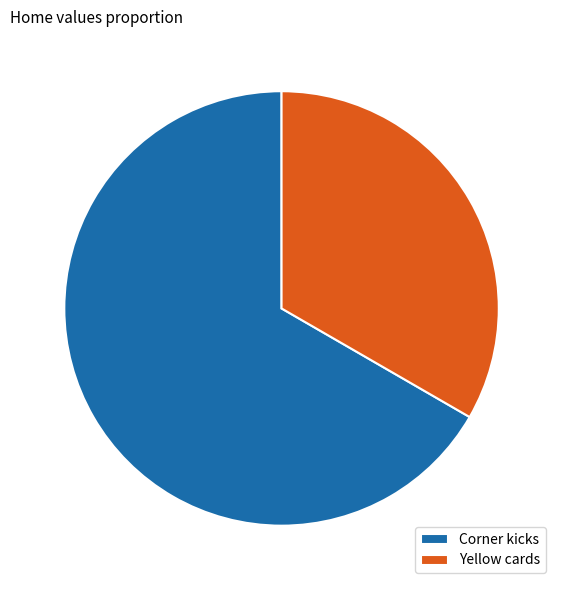

Rank the categories by value from highest to lowest.

Corner kicks, Yellow cards